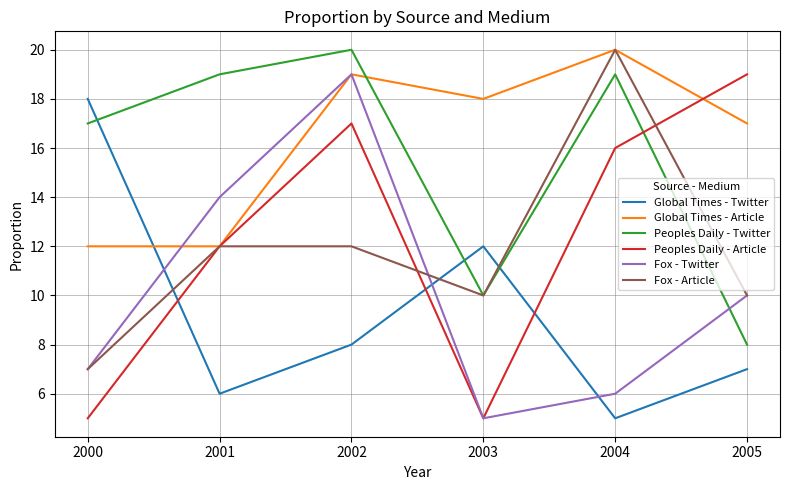

What is the lowest value of the Fox - Twitter series?

5